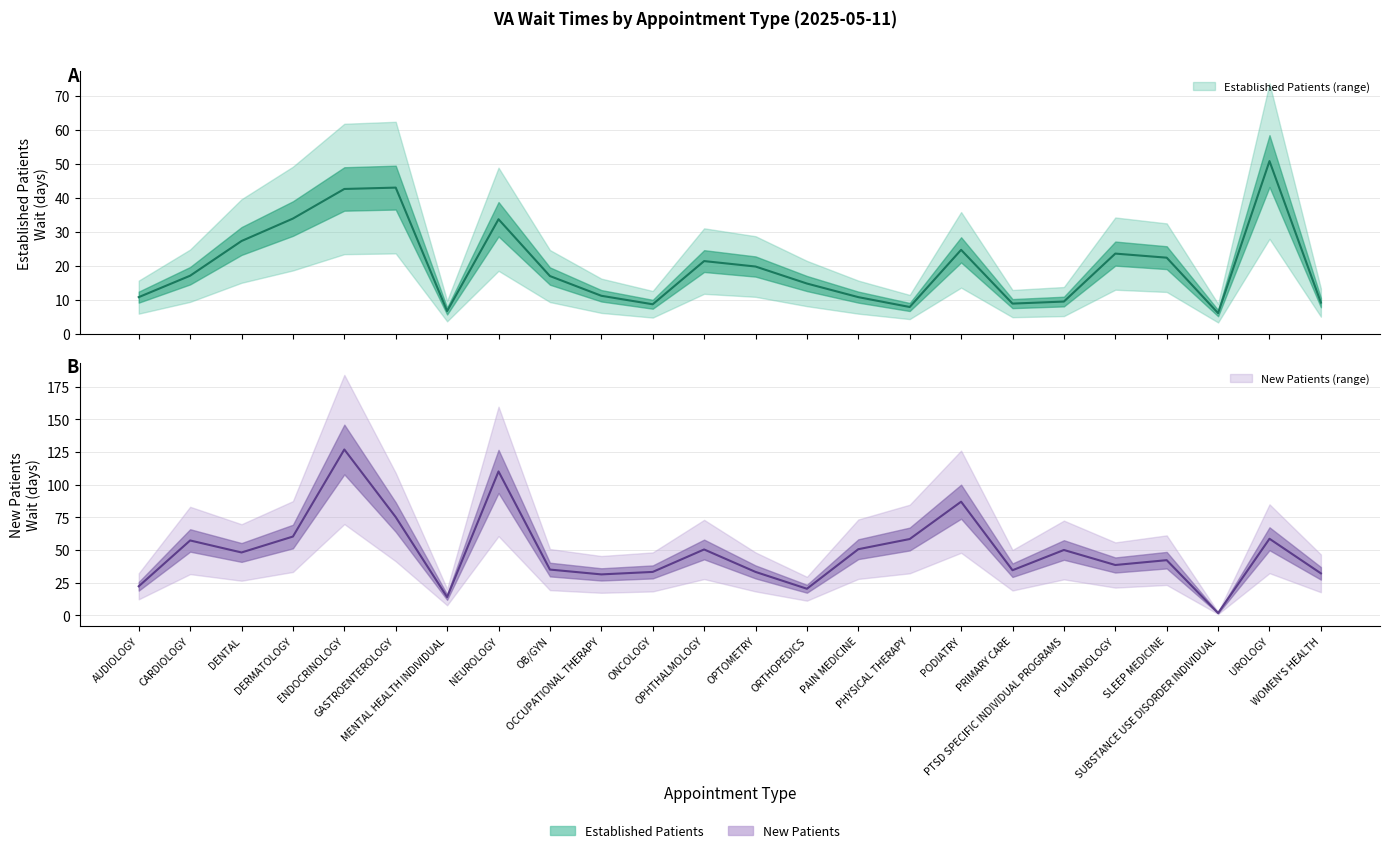

What is the difference between the maximum and minimum values in the EstablishedPatients series?

44.7